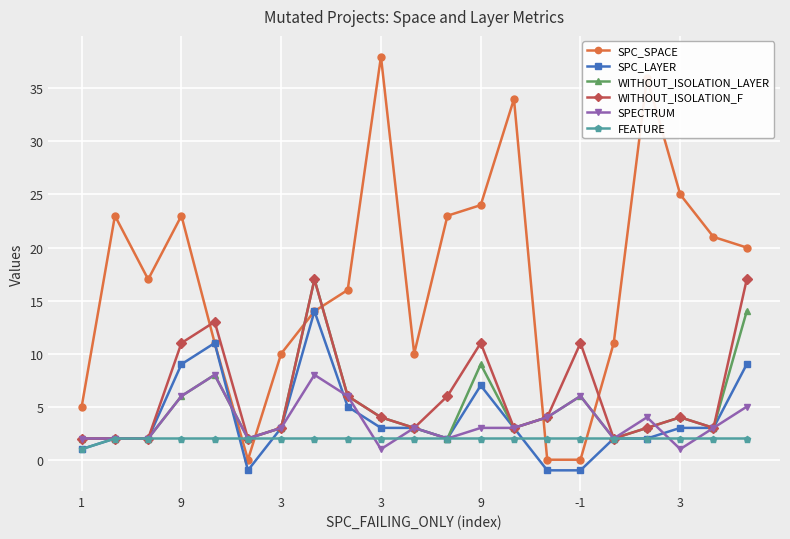

Which series has the largest range (max minus min)?

SPC_SPACE